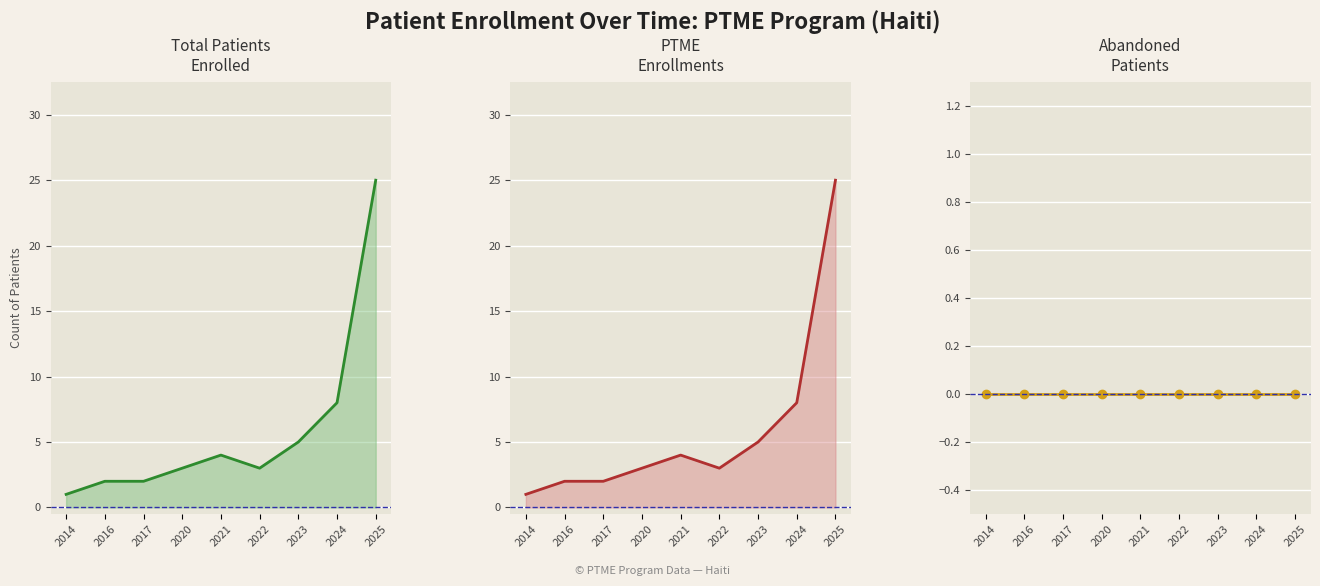

What is the difference between the maximum and minimum values in the is_PTME_line series?

24